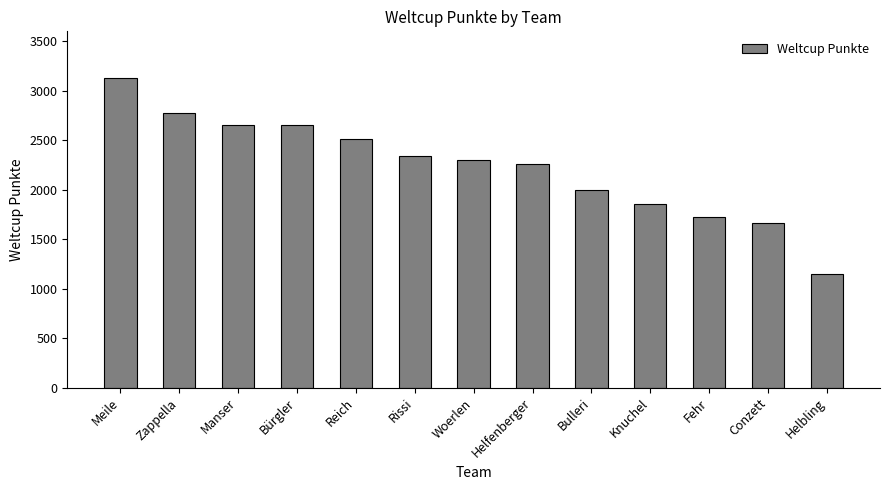

What is the value of the 5th bar from the left?

2516